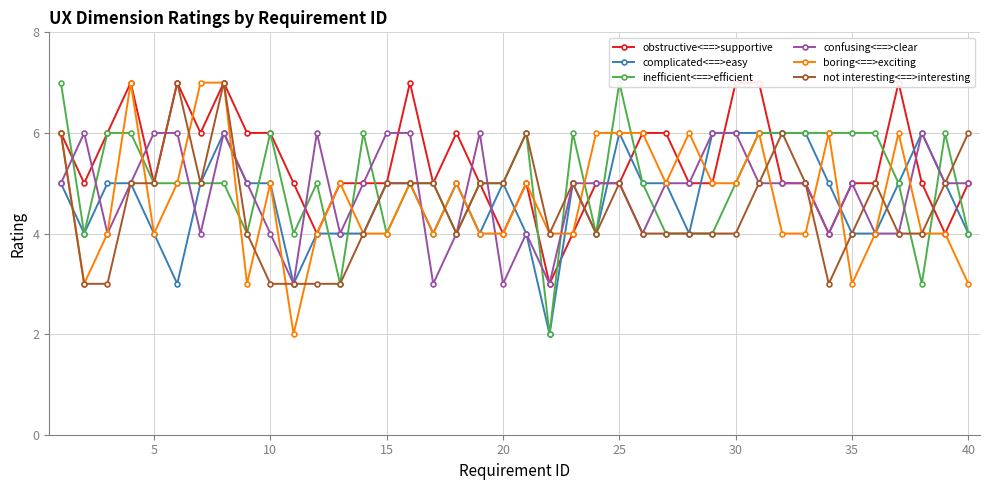

True or false: complicated<==>easy has more than 2 points higher than both neighbors.

True